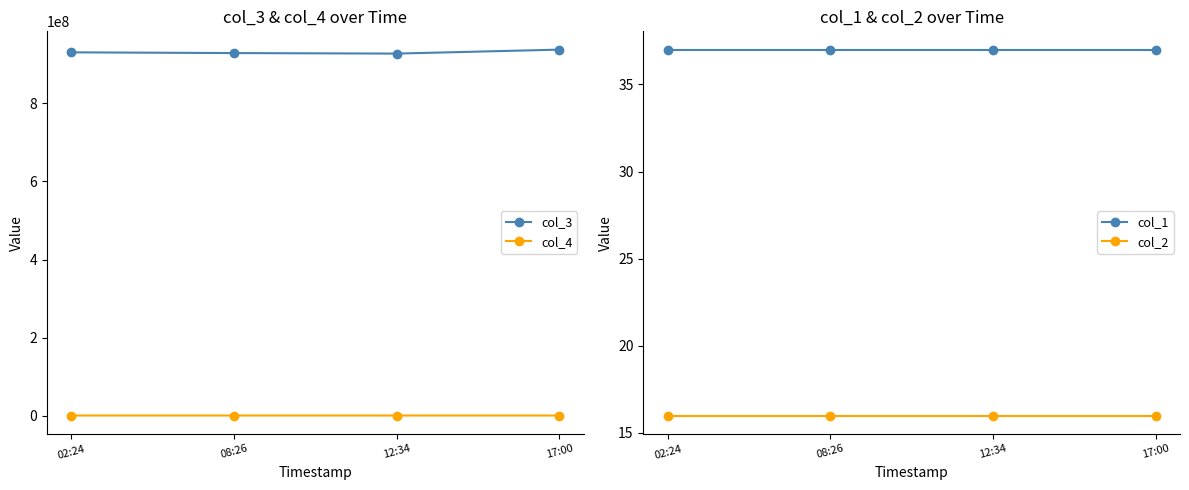

Which label corresponds to the largest value in the chart?

17:00